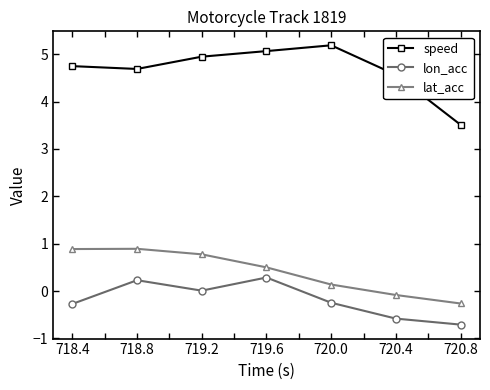

At which category does lon_acc reach its first local valley?

719.2